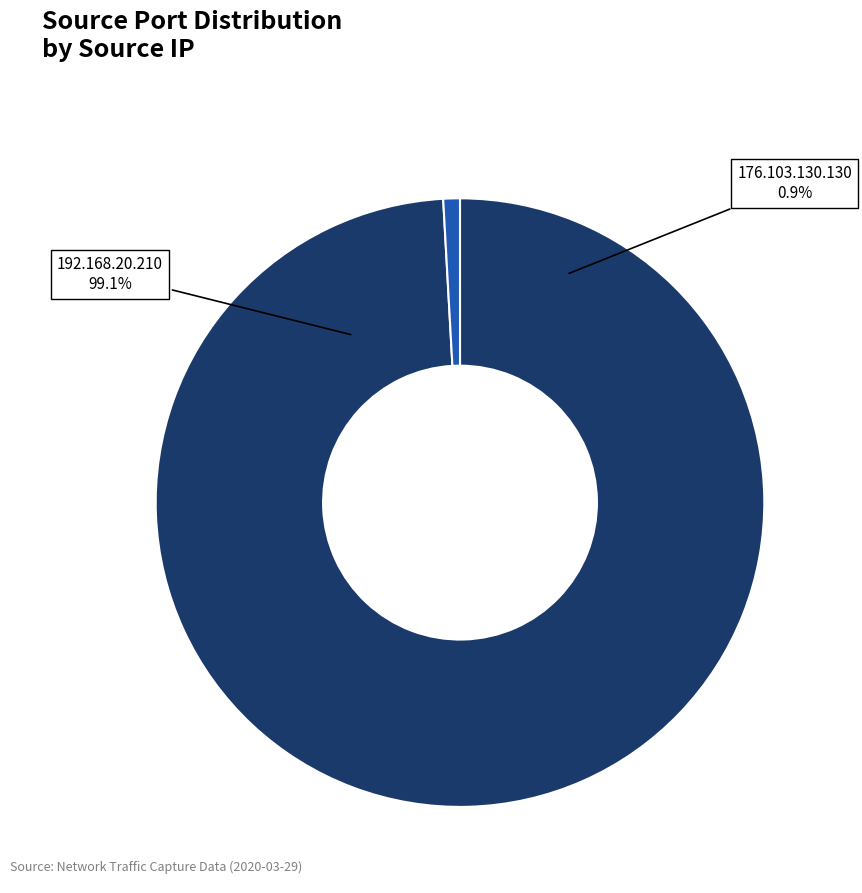

What is the majority slice?

192.168.20.210